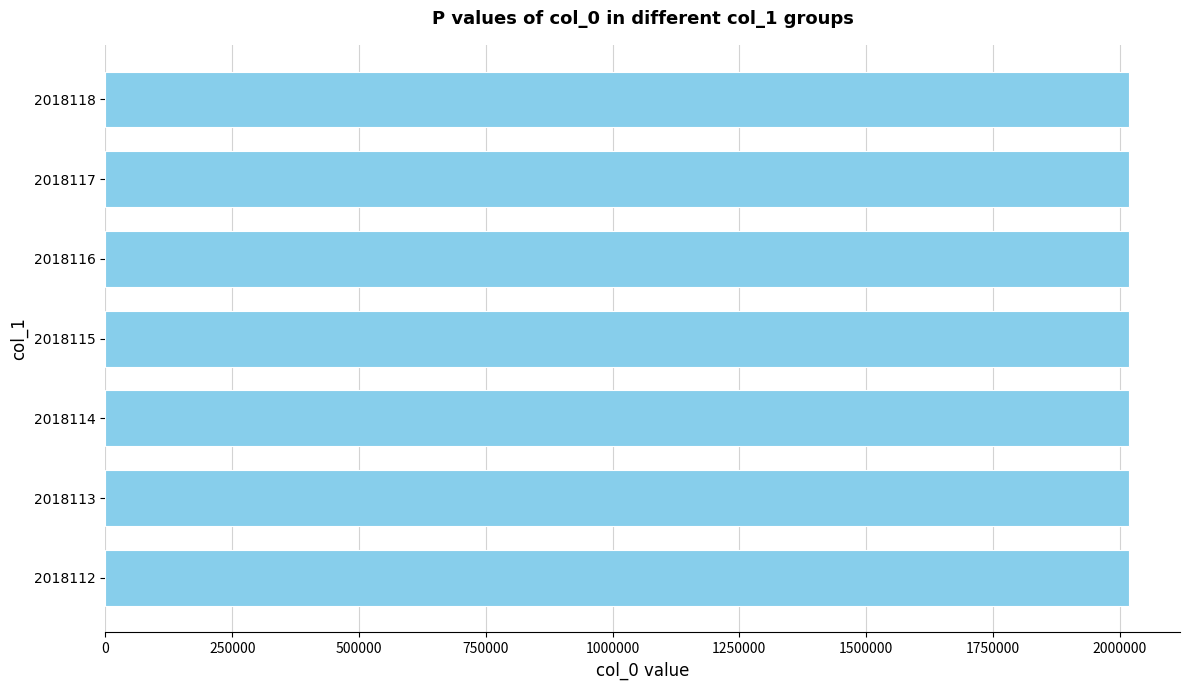

What is the sum of all values?

14126805